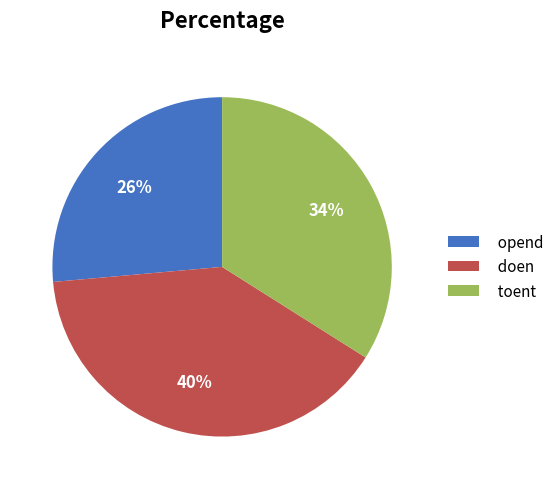

Which slice is the largest?

doen